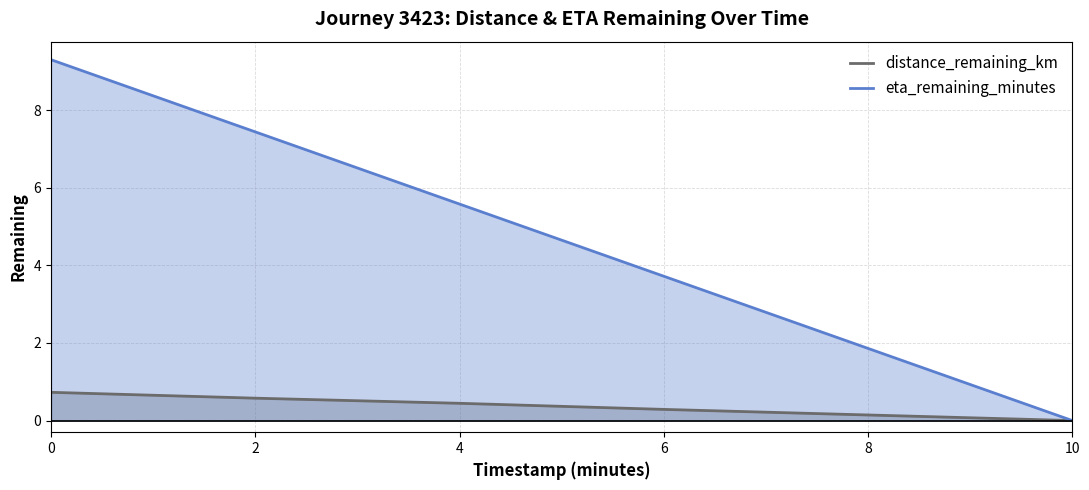

What is the difference between the eta_remaining_minutes values at 0 and 4?

3.7